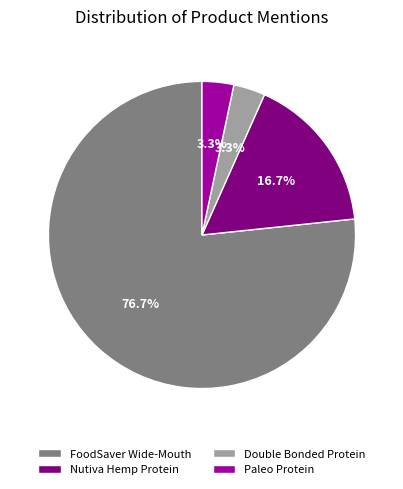

What is the largest slice in the pie chart?

FoodSaver Wide-Mouth